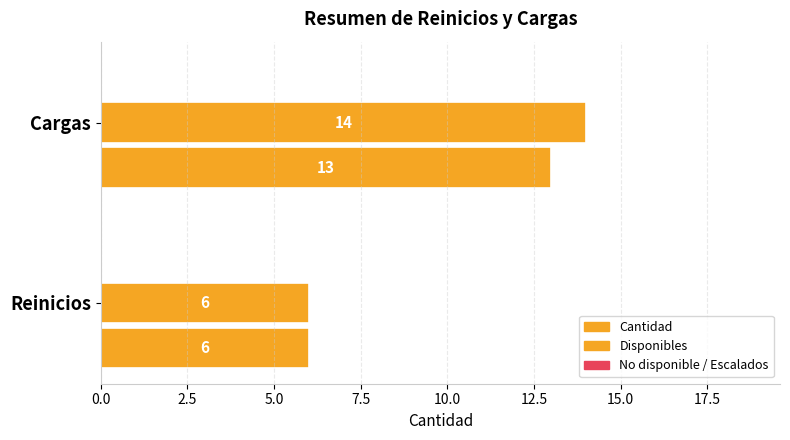

How many categories are shown in the chart?

2